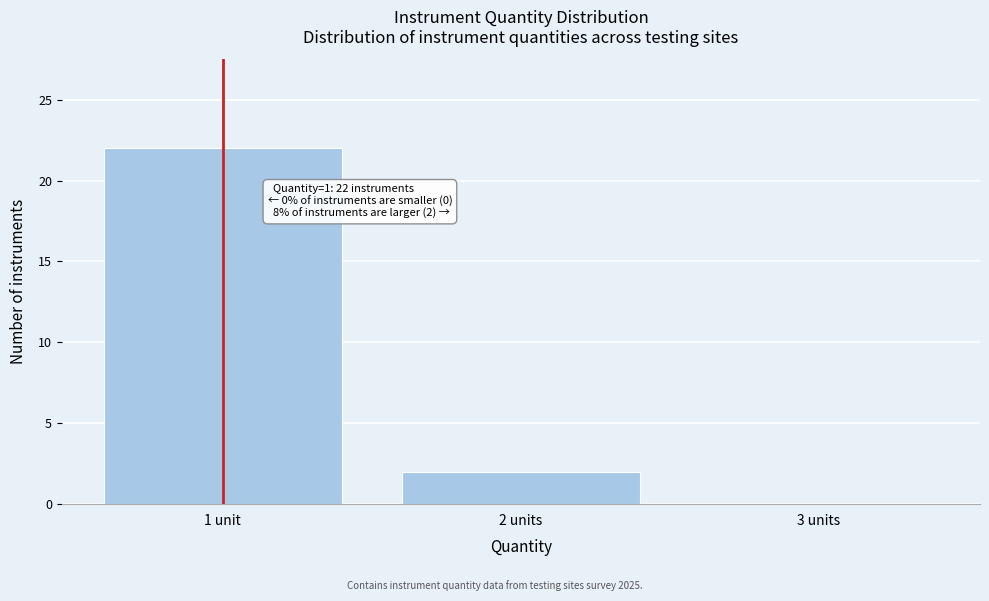

Reading left to right, transcribe all the data shown in this chart.

1 unit=22	2 units=2	3 units=0